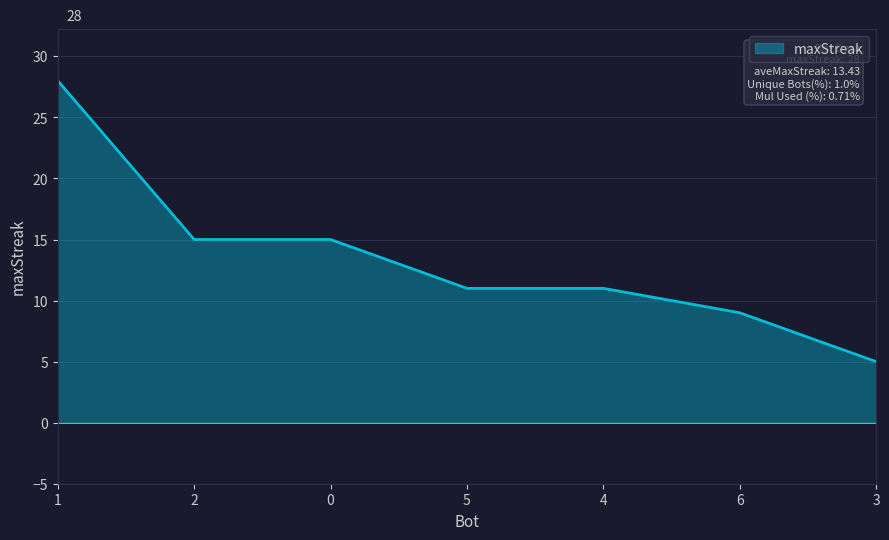

Between 6 and 2, which is larger?

2